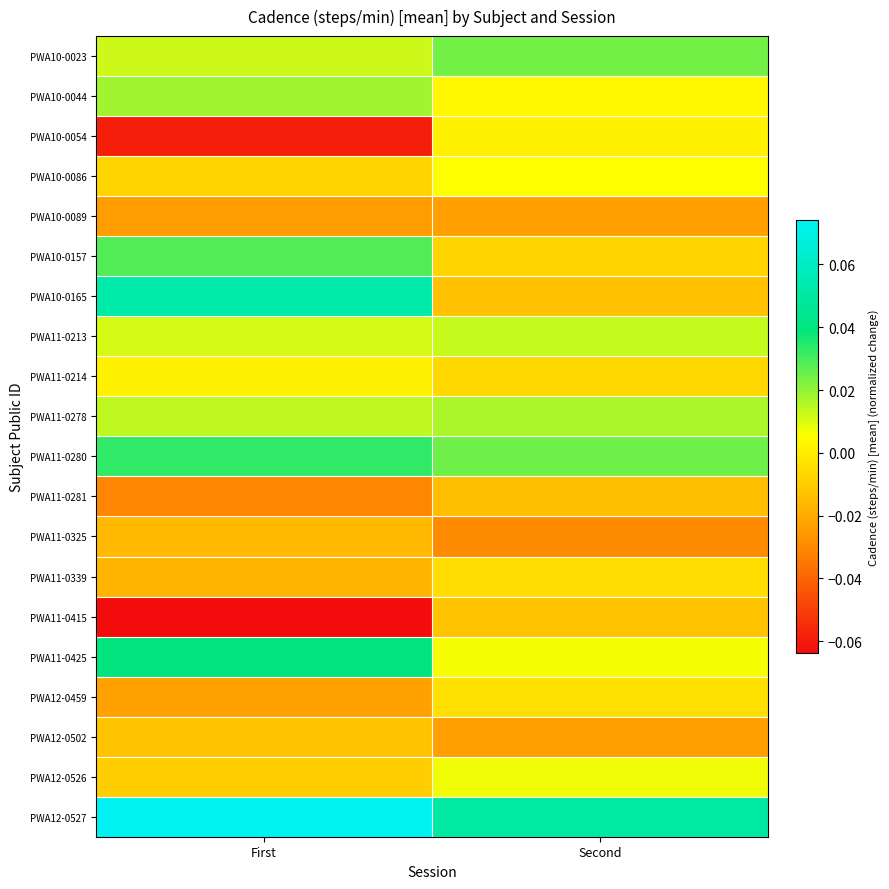

At which category does the chart reach its minimum across all series?

First